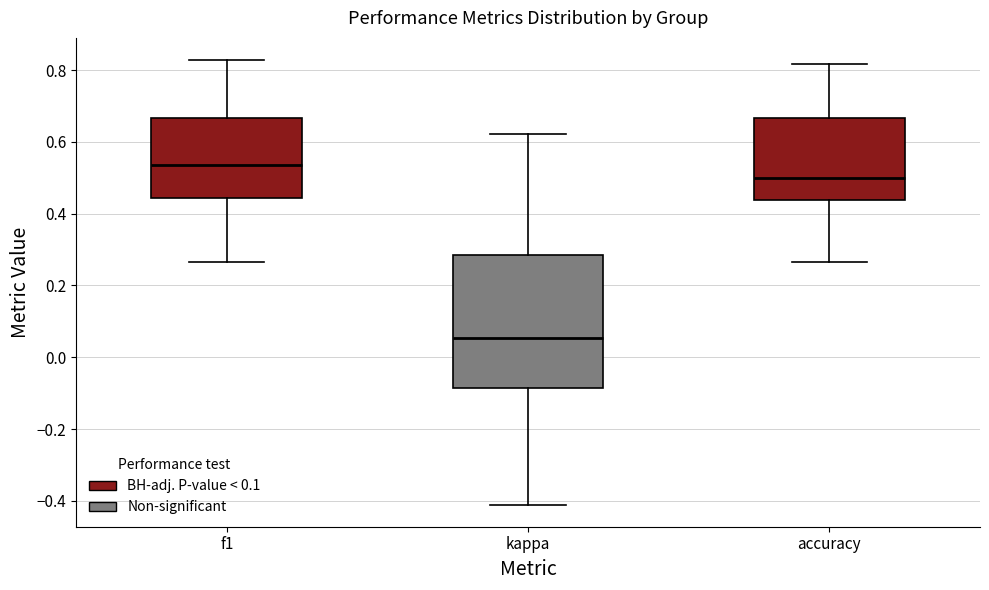

Which box is the tallest, from its lower edge to its upper edge?

kappa